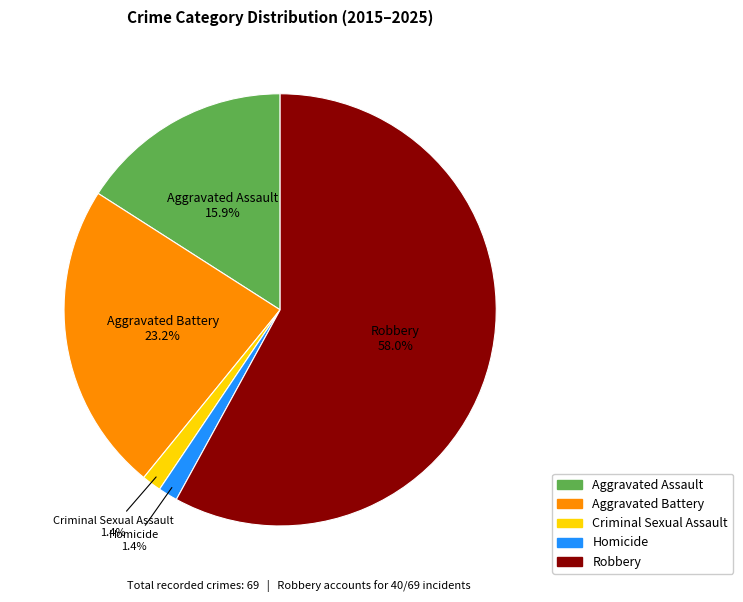

Is there any slice that represents more than half of the pie?

Yes